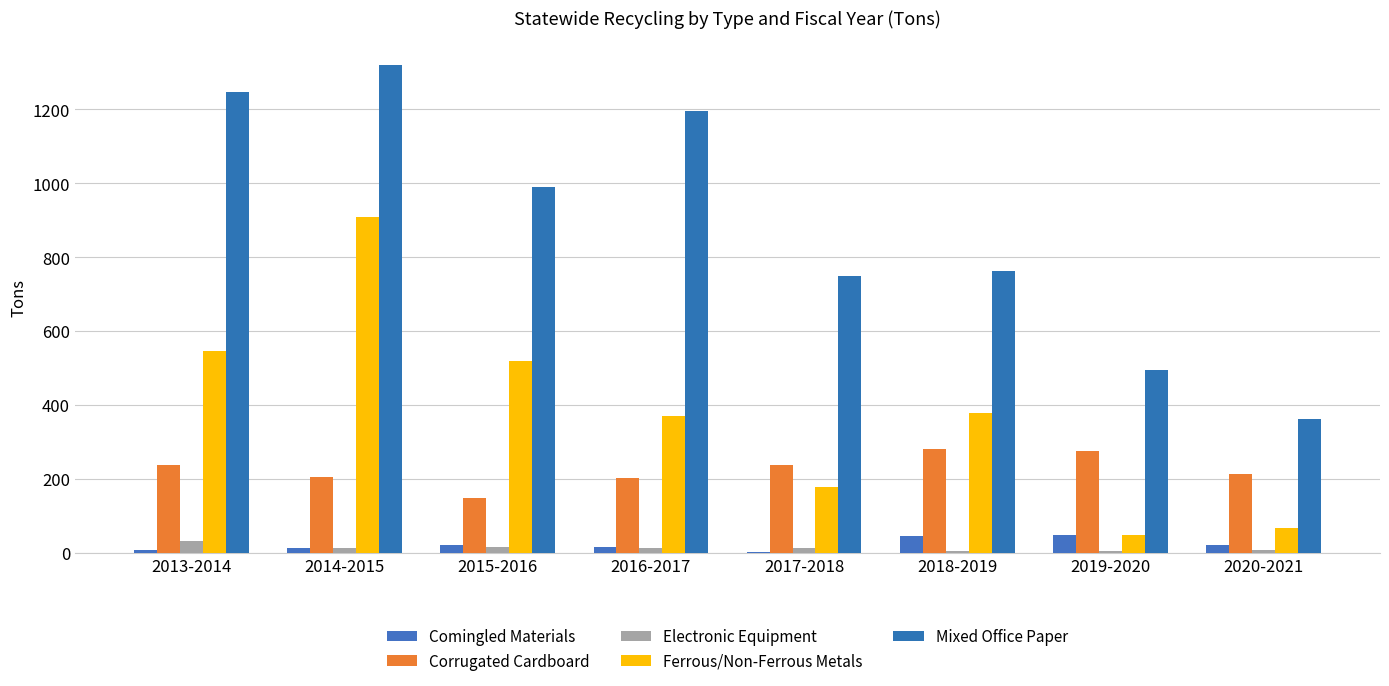

How many distinct data groups are displayed?

5